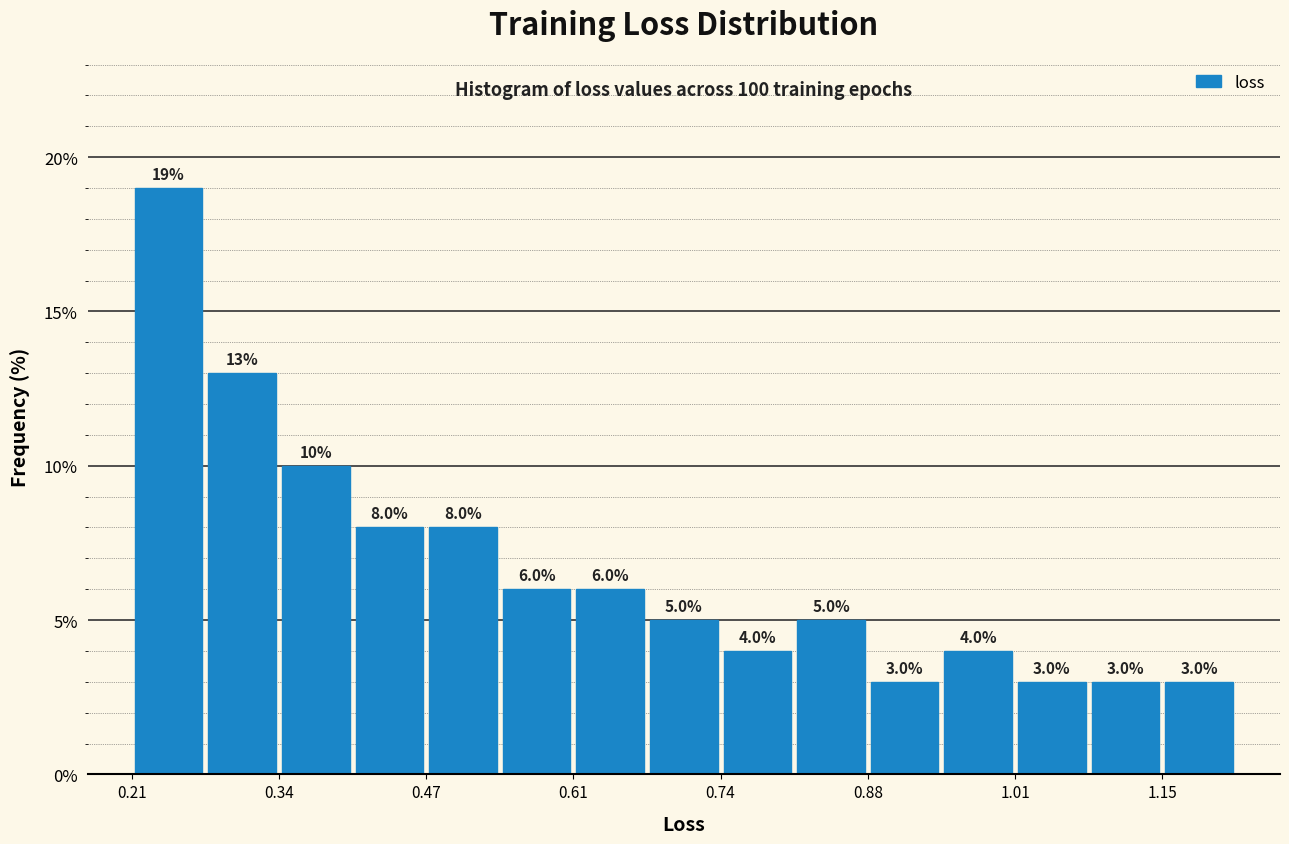

Around what value on the x-axis is the tallest bar? Give the approximate position of its centre, as read against the axis.

0.24